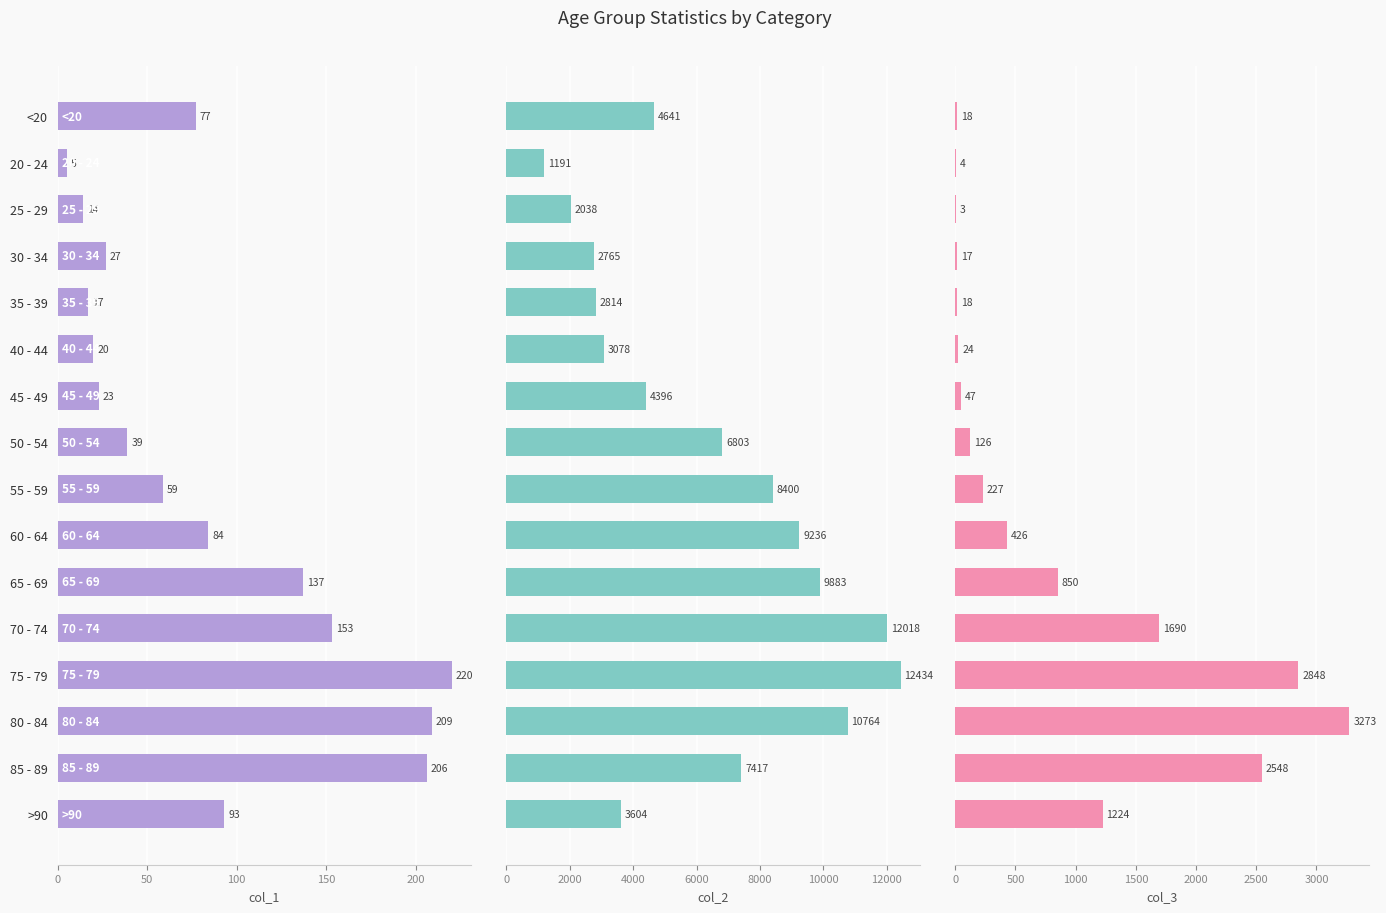

Rank the series by their maximum value, from lowest to highest.

col_1, col_3, col_2